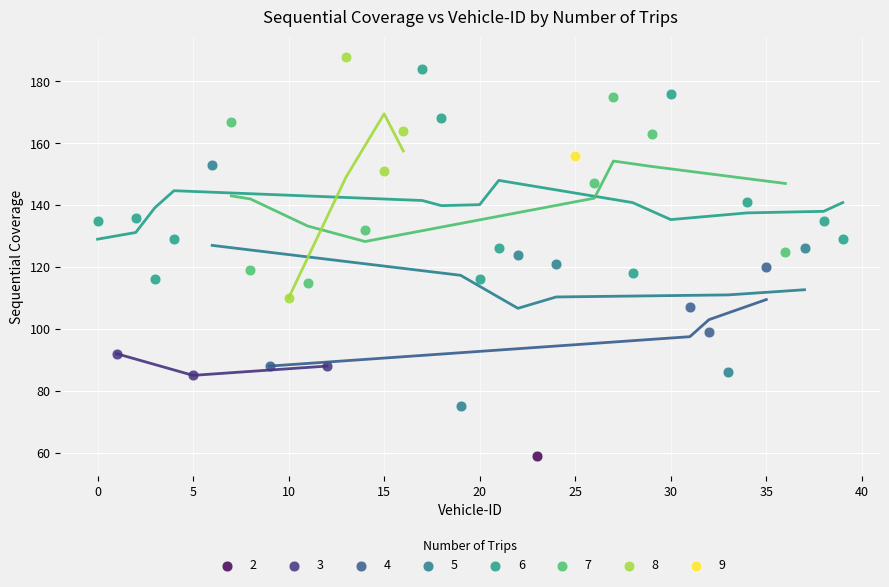

Which series contains the lowest Y value?

2